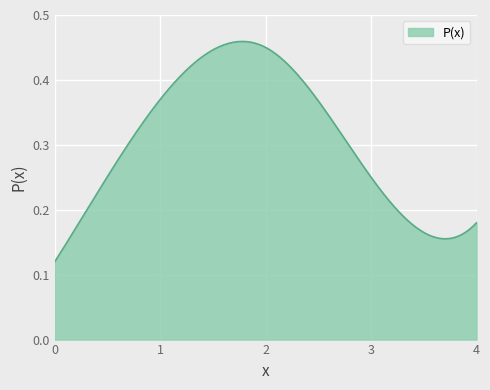

List the labels in order of value, smallest first.

0, 4, 3, 1, 2